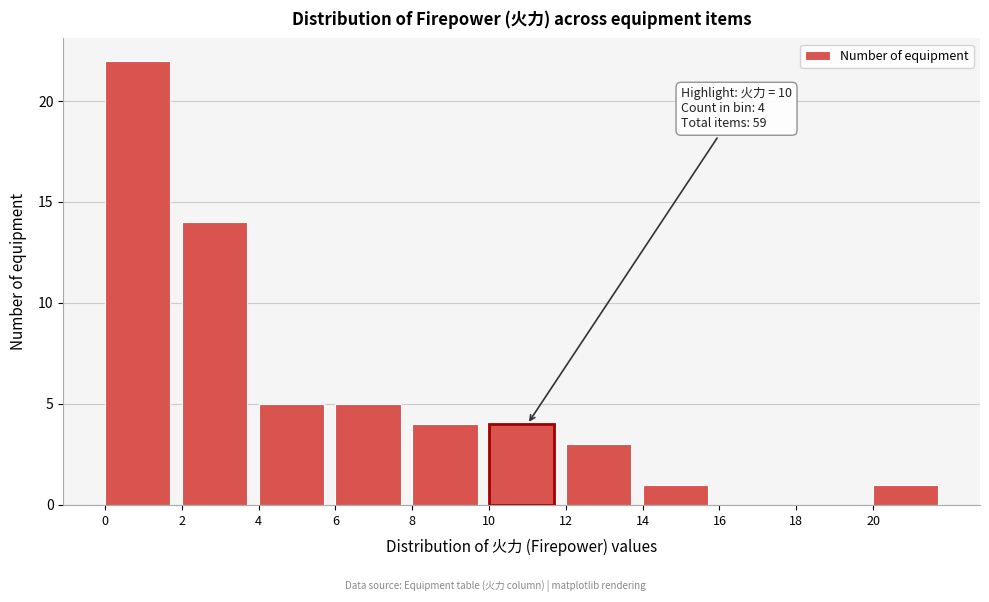

Over which range of the x-axis is the bar tallest?

0 to 2